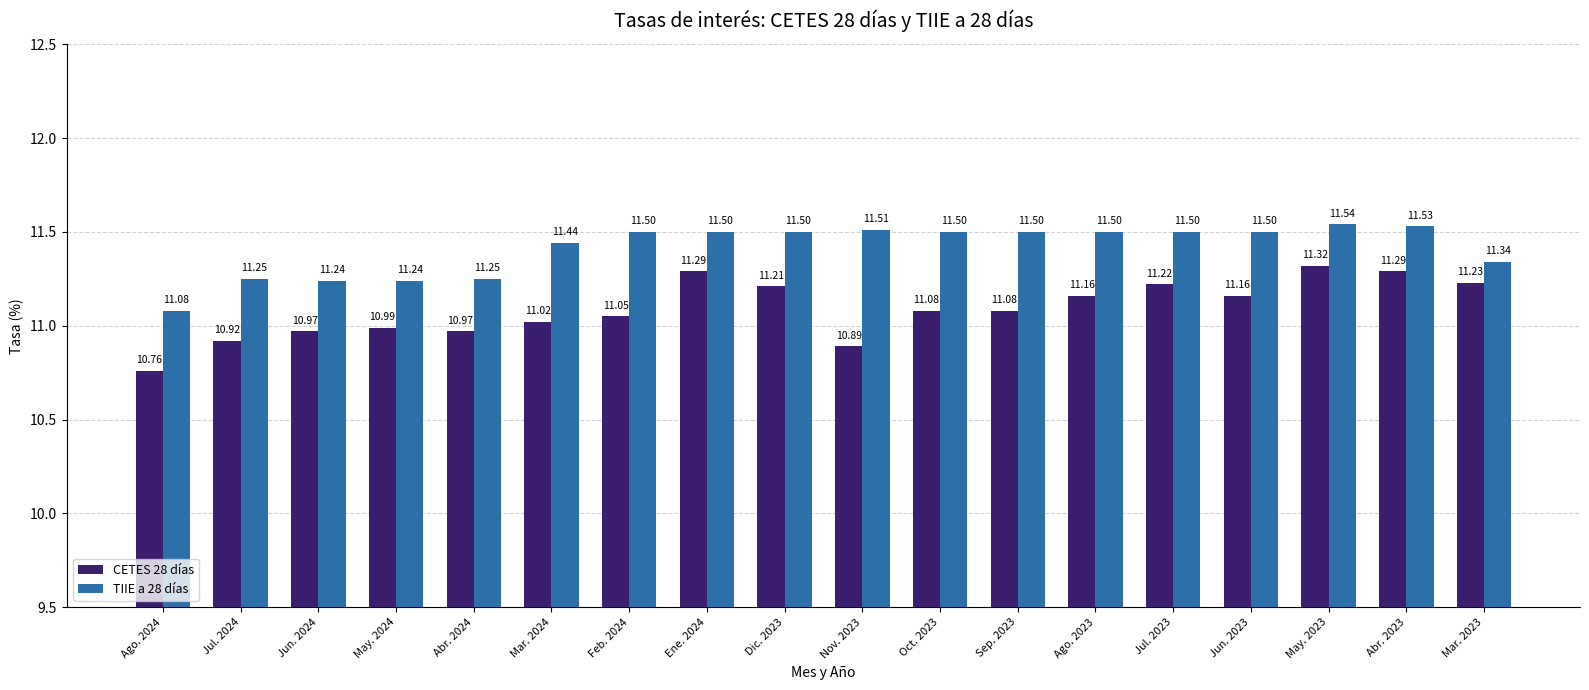

Which series has the widest spread of values?

CETES 28 días